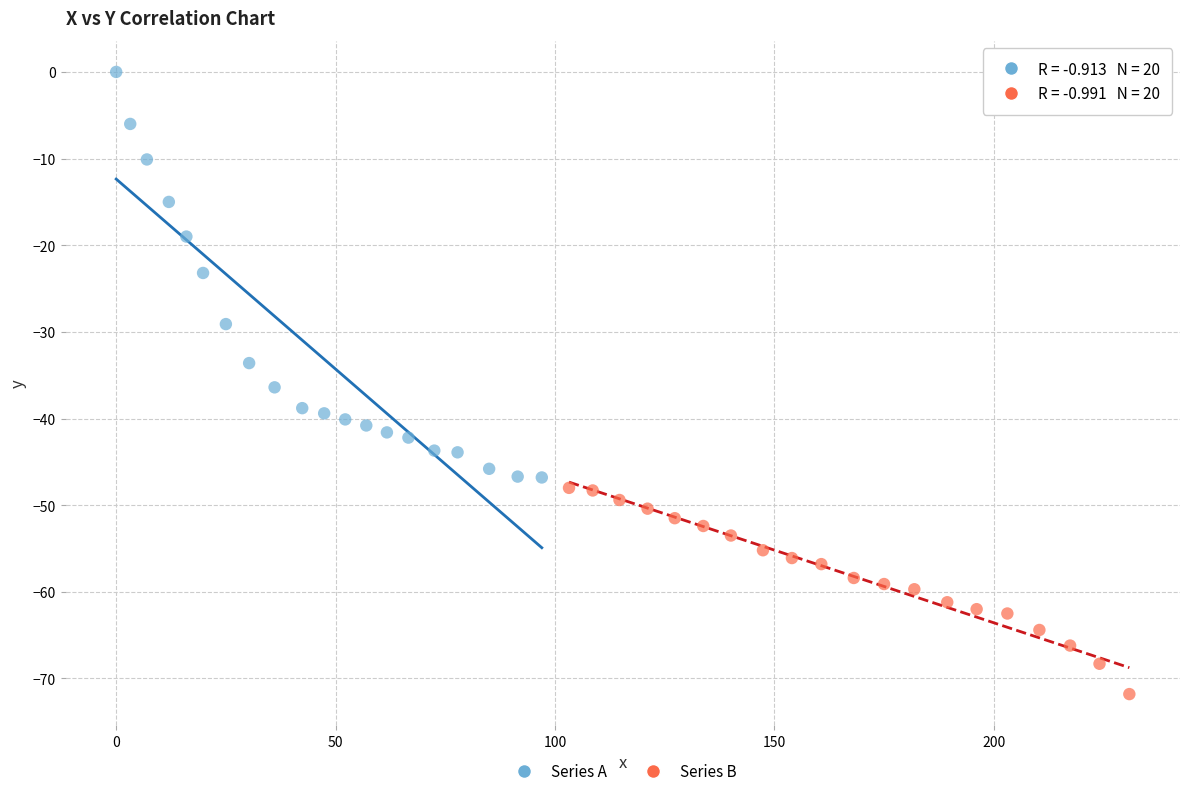

Which series has the largest Y range (max minus min)?

Series A